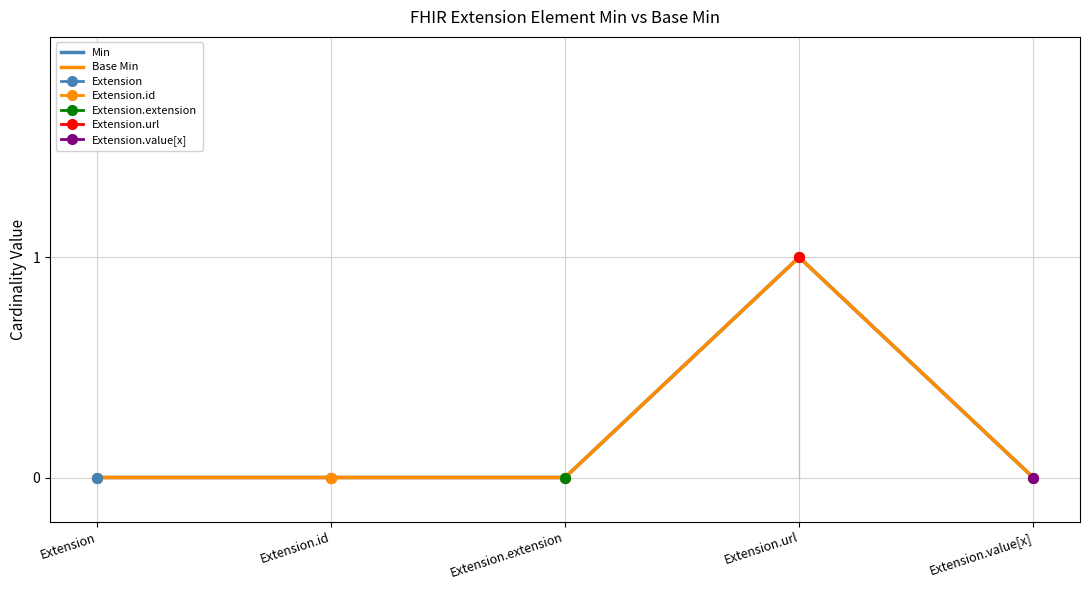

Which series contains the lowest Y value?

Min